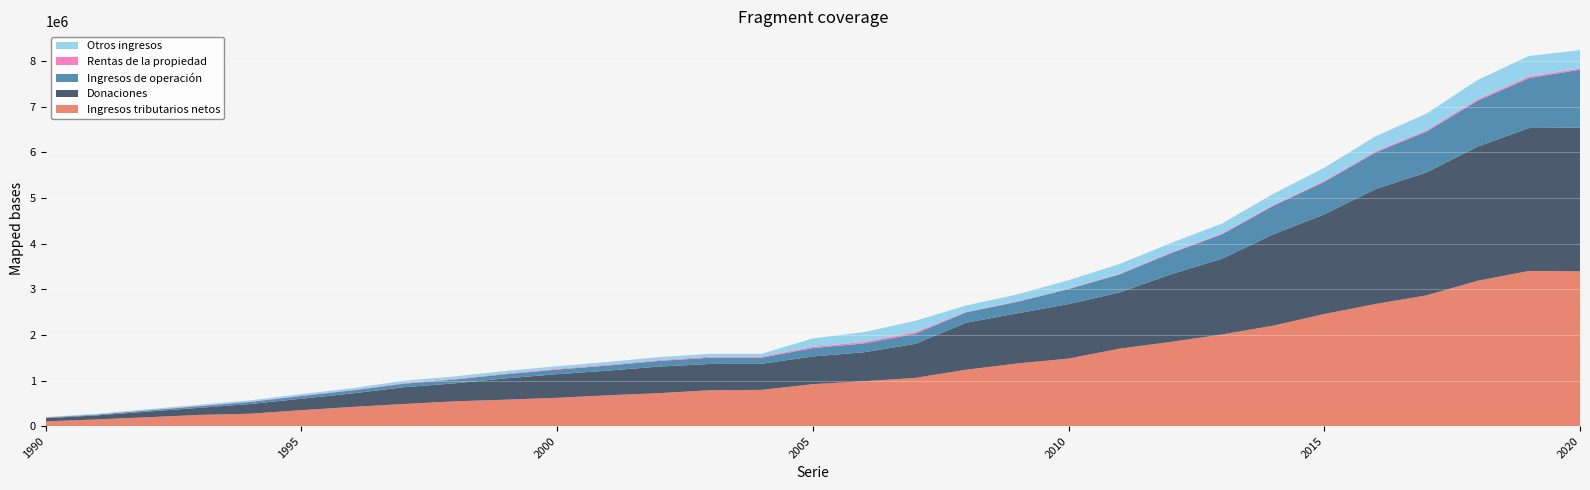

Reading left to right, transcribe all the data shown in this chart.

Ingresos tributarios netos: 104684	147518	195458	245927	273110	349520	422116	485477	543878	580647	621180	676006	723052	788227	795039	920067	984246	1057316	1236876	1374392	1480404	1699549	1846164	2010020	2202219	2457330	2677400	2866277	3186469	3401392	3394140
Donaciones: 69812	87204	123054	154593	212245	251598	294754	367364	394236	466767	517889	541484	582726	575342	571638	607885	634460	745002	1030417	1098761	1194270	1232061	1481123	1659874	2000062	2184038	2517195	2694643	2941178	3132048	3149019
Ingresos de operación: 13445	19438	28121	36801	46497	59566	67492	75928	84806	91375	100825	112154	124530	137174	134419	182770	194812	221577	227701	251589	331323	395456	461940	534392	624065	712651	802358	895809	1004364	1094013	1268907
Rentas de la propiedad: 3318	4281	6030	8729	9137	10001	11348	14717	16512	15521	18316	17950	19364	21546	23650	28341	33869	37577	10385	11125	9180	12451	18308	17306	19043	20946	25585	28387	32352	35955	28817
Otros ingresos: 8341	12129	16967	23122	24789	30930	35944	50304	52195	55410	55376	60677	63844	62296	60397	184507	212745	246423	139747	152523	183422	215244	204930	218642	244238	289668	329001	367396	424311	450350	400697